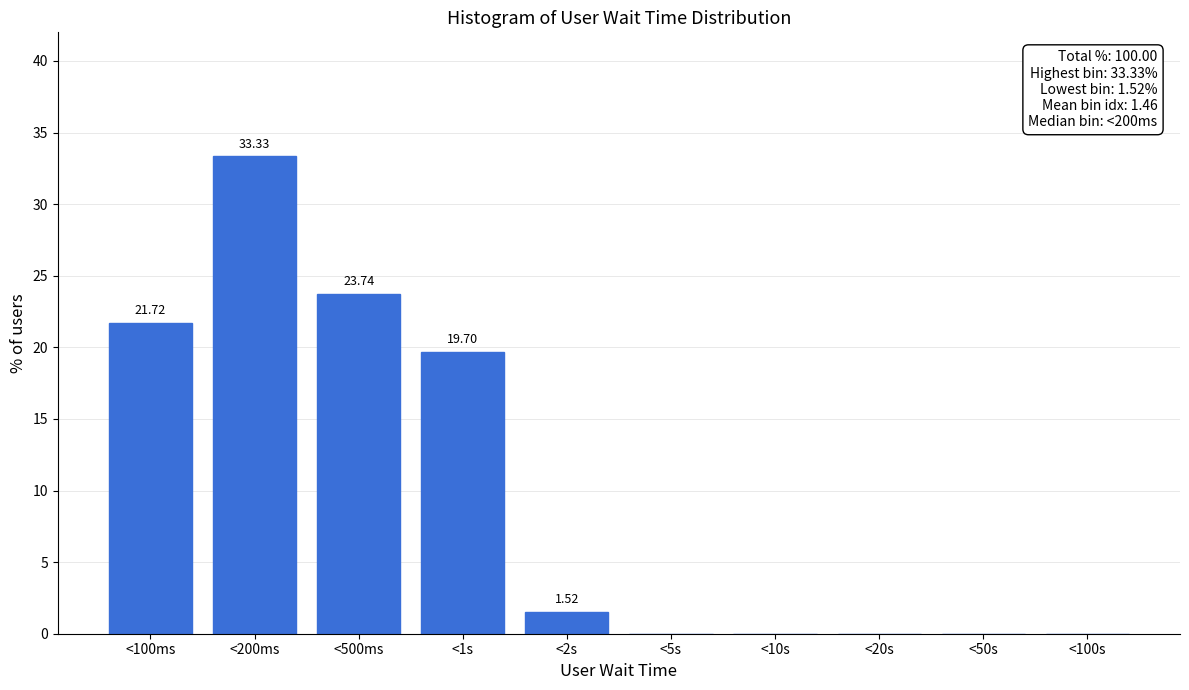

What is the change in value from <1s to <2s?

-18.2